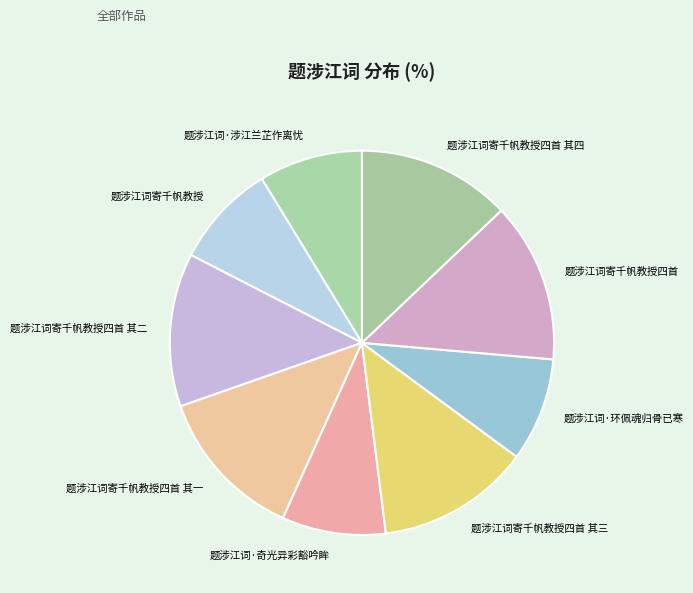

Which has a higher value, 题涉江词寄千帆教授四首 or 题涉江词寄千帆教授四首 其三?

题涉江词寄千帆教授四首